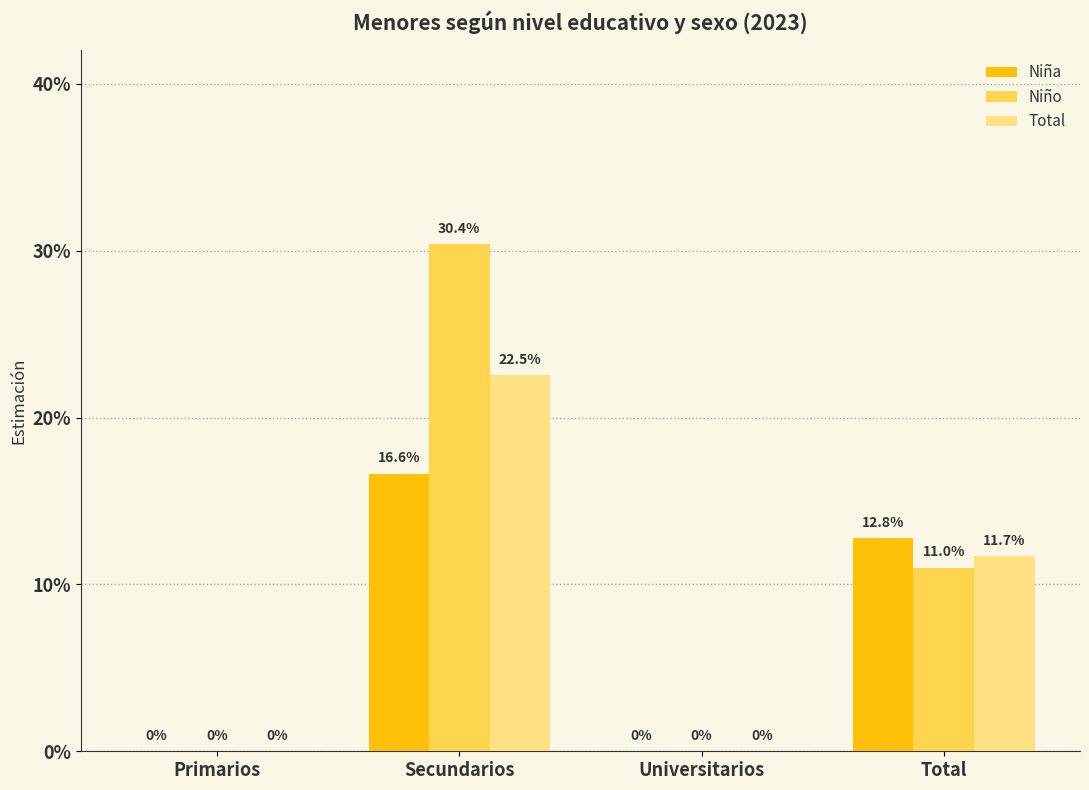

What are all the series names shown in the legend?

Niña, Niño, Total